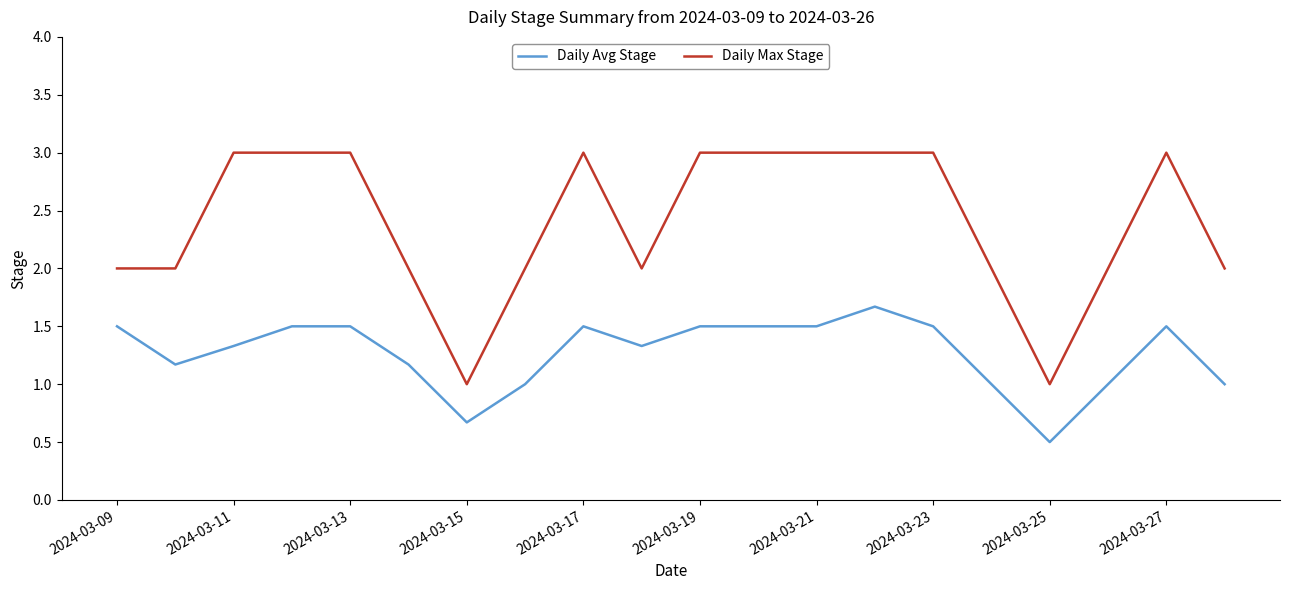

What is the minimum value for Daily Avg Stage?

0.5